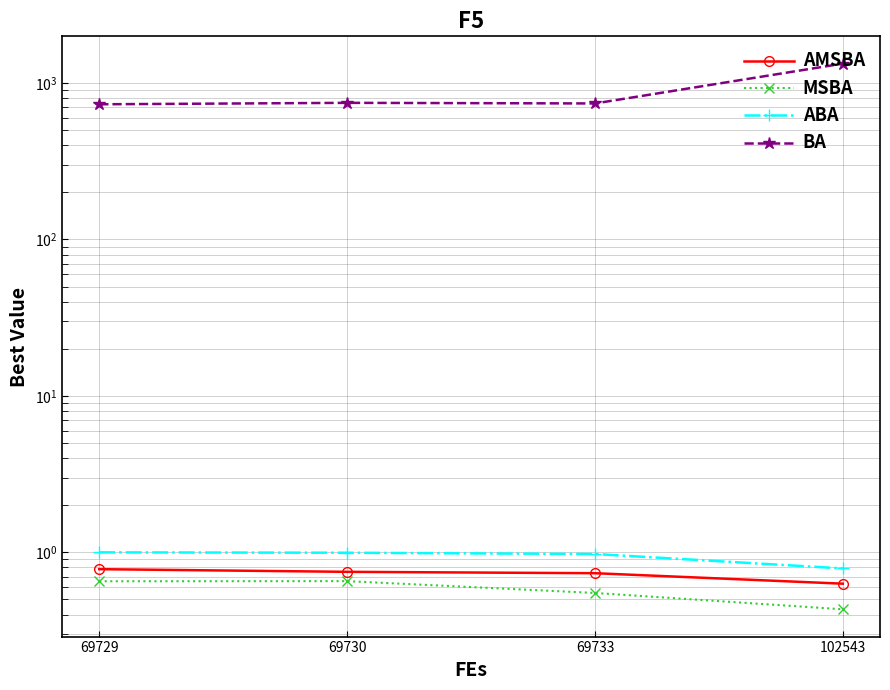

Which series has the largest total across all categories?

BA